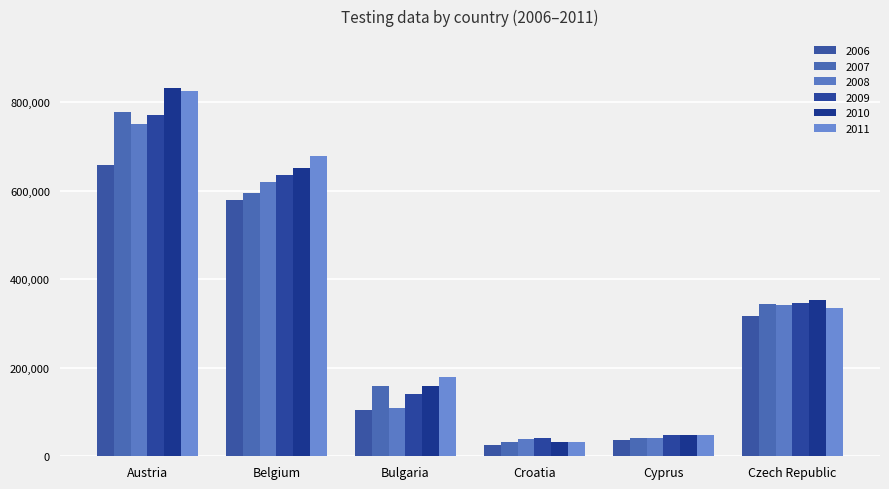

Is the value of 2008 at Cyprus greater than the value of 2009 at Czech Republic?

No